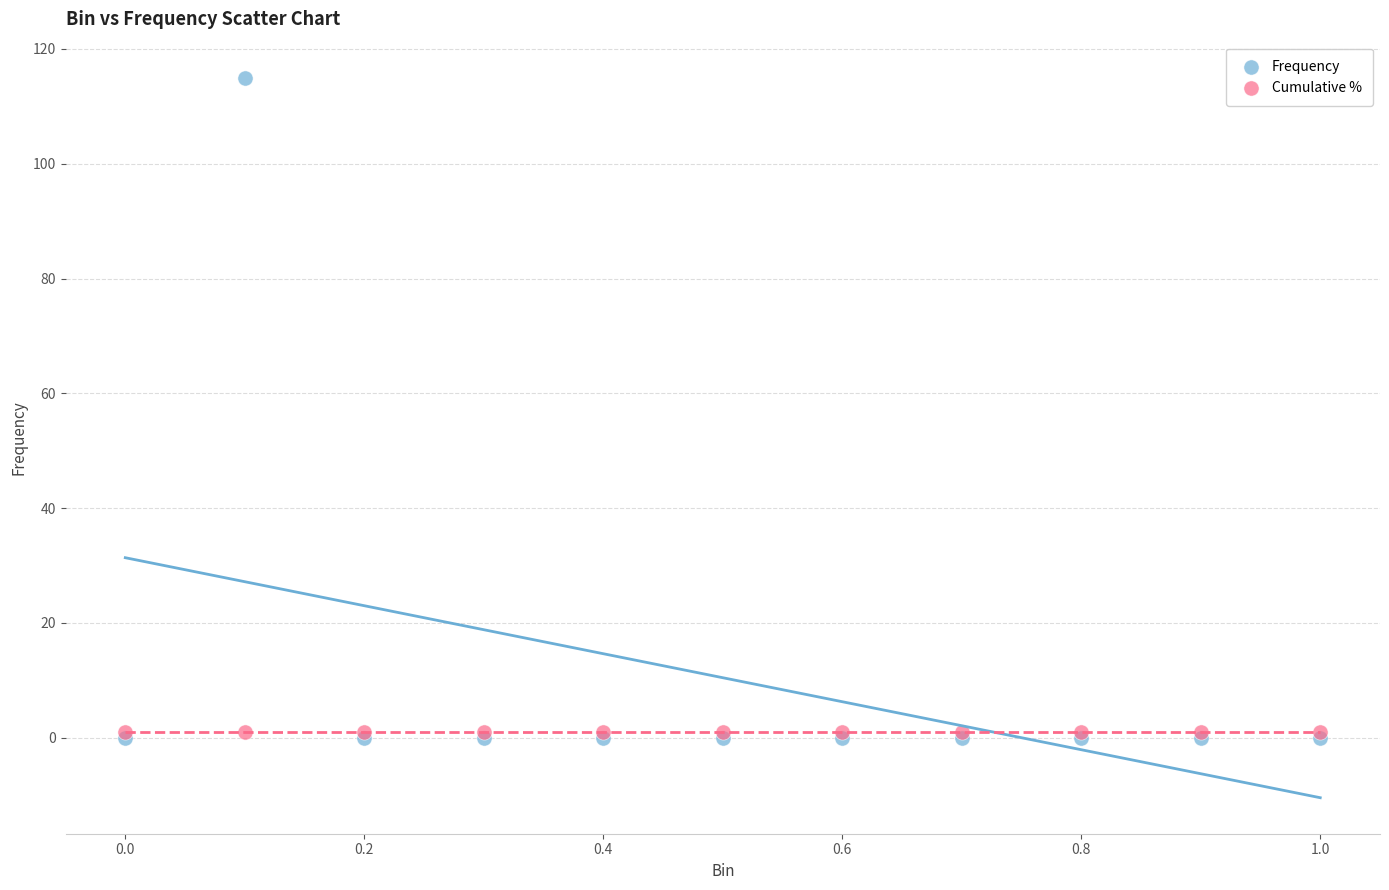

What are all the series names shown in the legend?

Frequency, Cumulative %